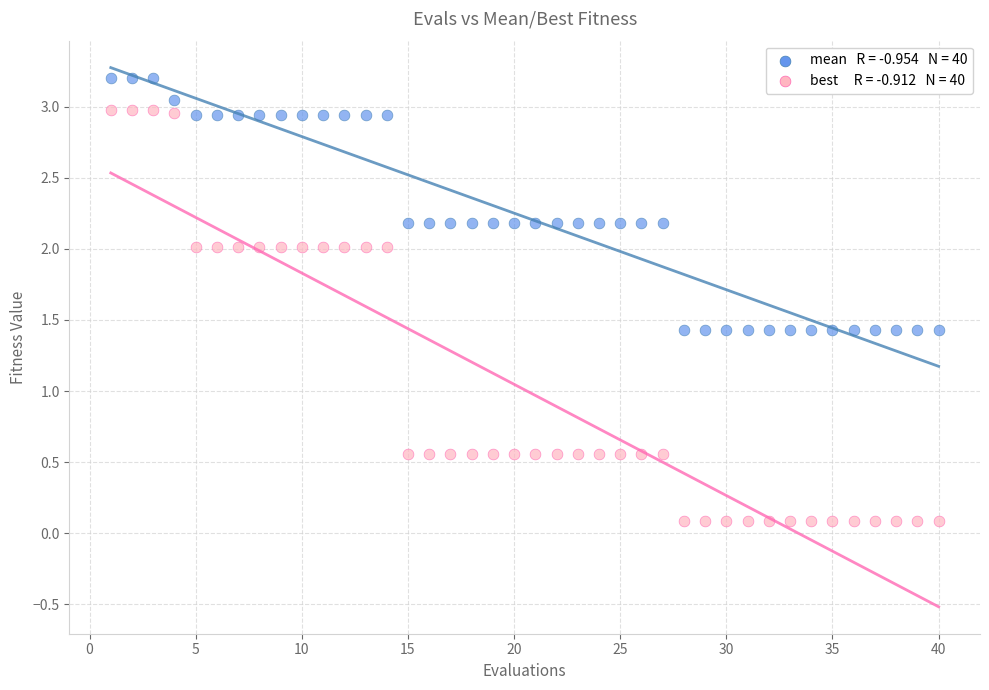

Across all data points, what is the range of Y values (max minus min)?

3.1